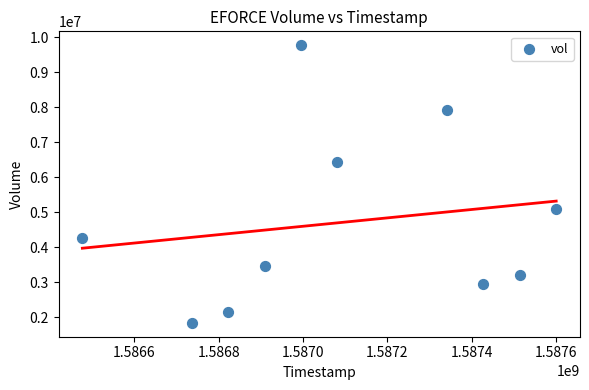

What is the range of X values (max minus min)?

1123200